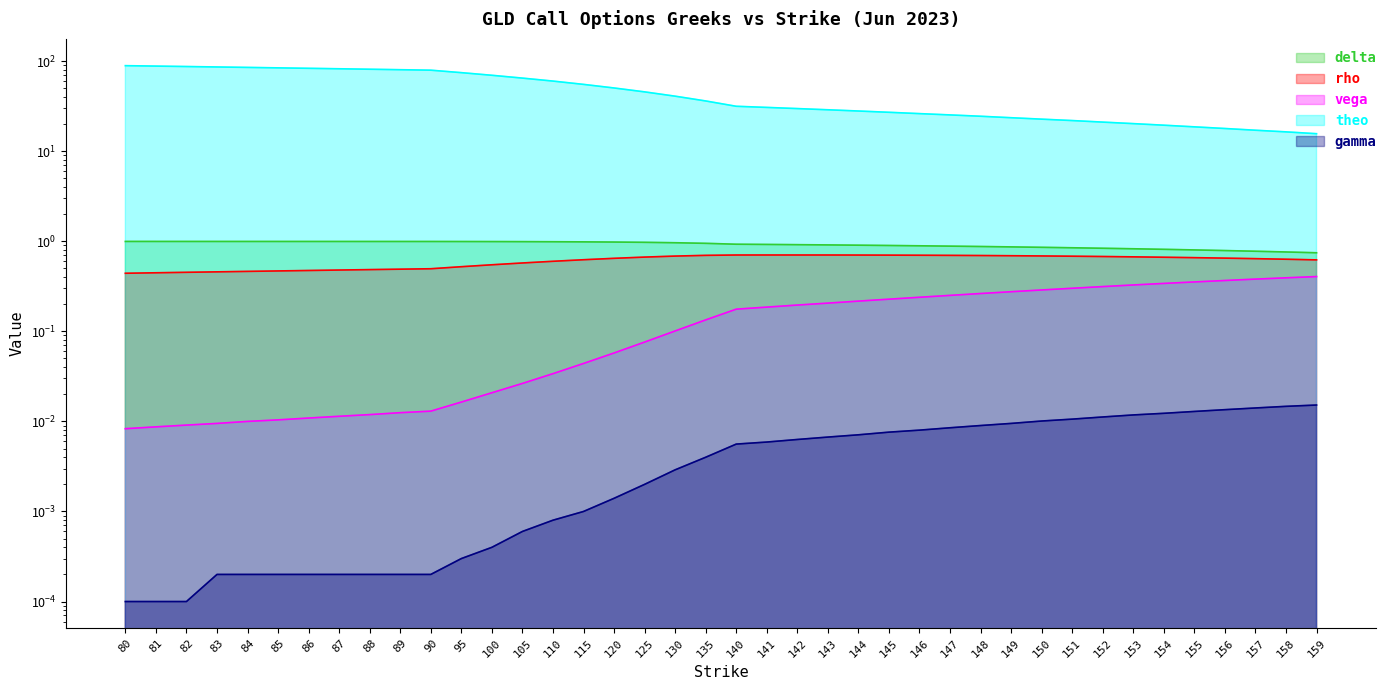

The vega series shows 0.0 at 82. True or false?

False